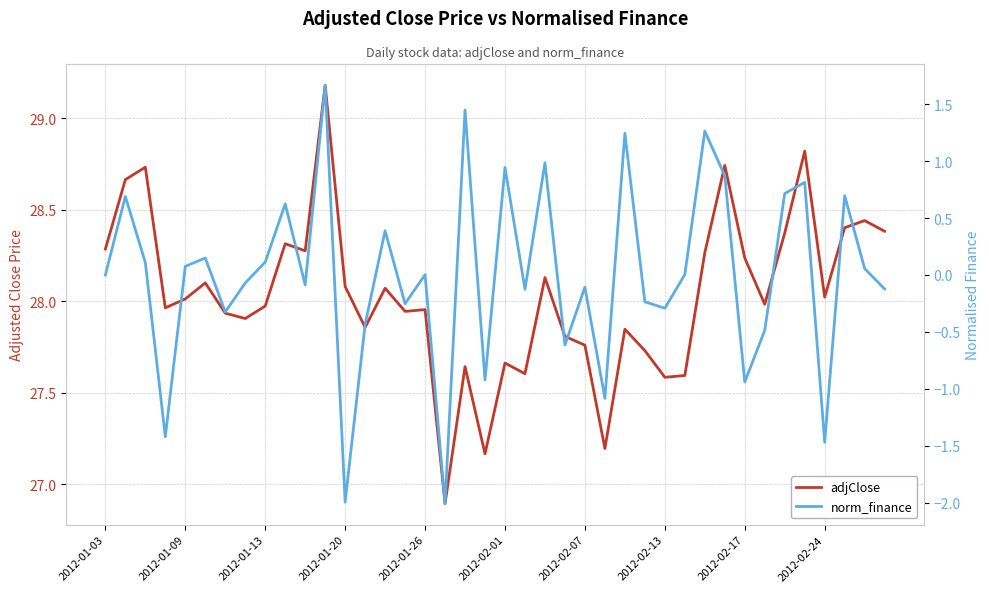

What is the difference between the maximum and minimum values in the adjClose series?

2.3